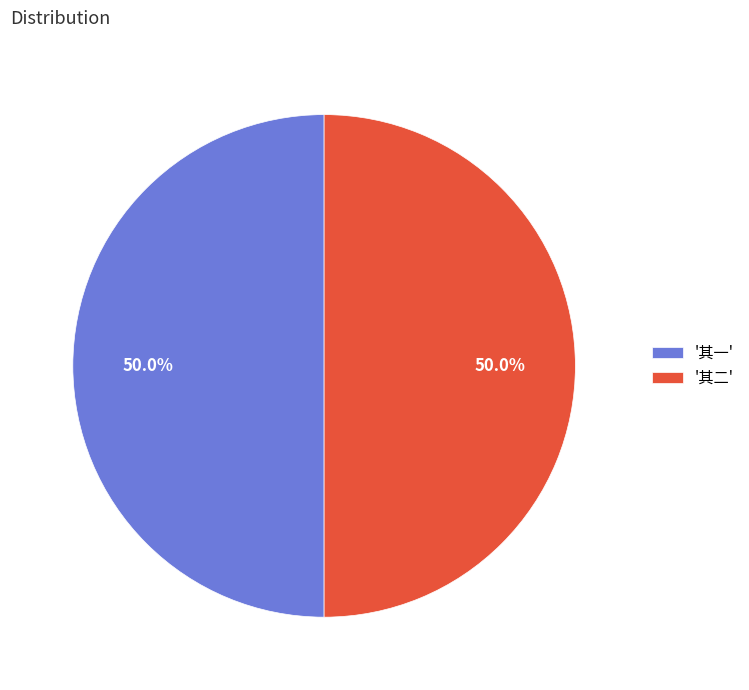

Is the sum of '其二' and '其一' greater than half?

Yes